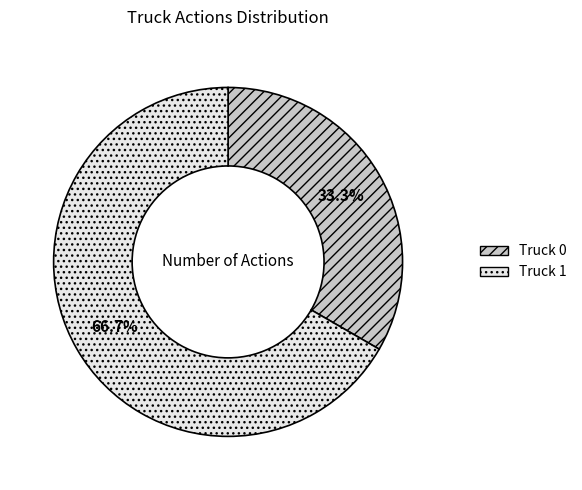

To the nearest percent, what is the difference between the largest and smallest slice percentages?

33%